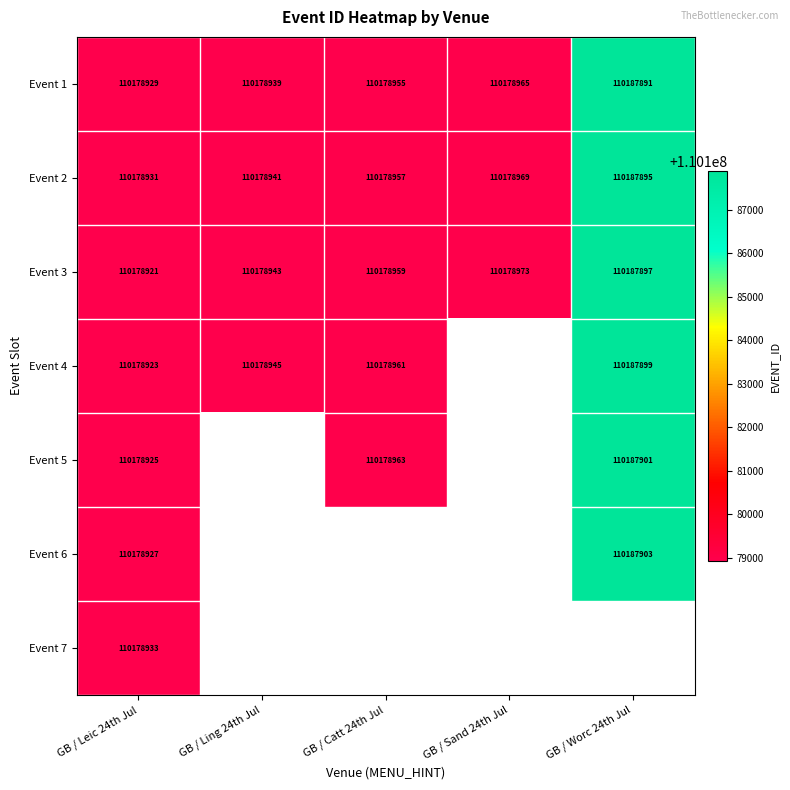

List the labels in order of Event 2 value, smallest first.

GB / Leic 24th Jul, GB / Ling 24th Jul, GB / Catt 24th Jul, GB / Sand 24th Jul, GB / Worc 24th Jul